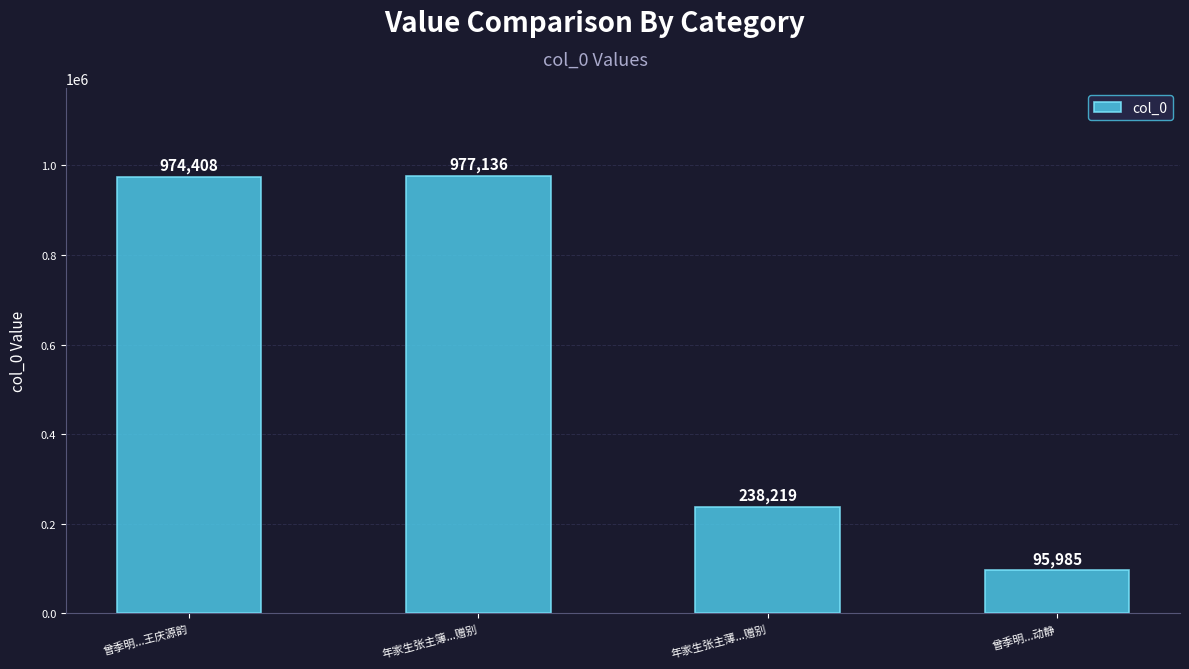

Read the value at 曾季明...动静.

95985